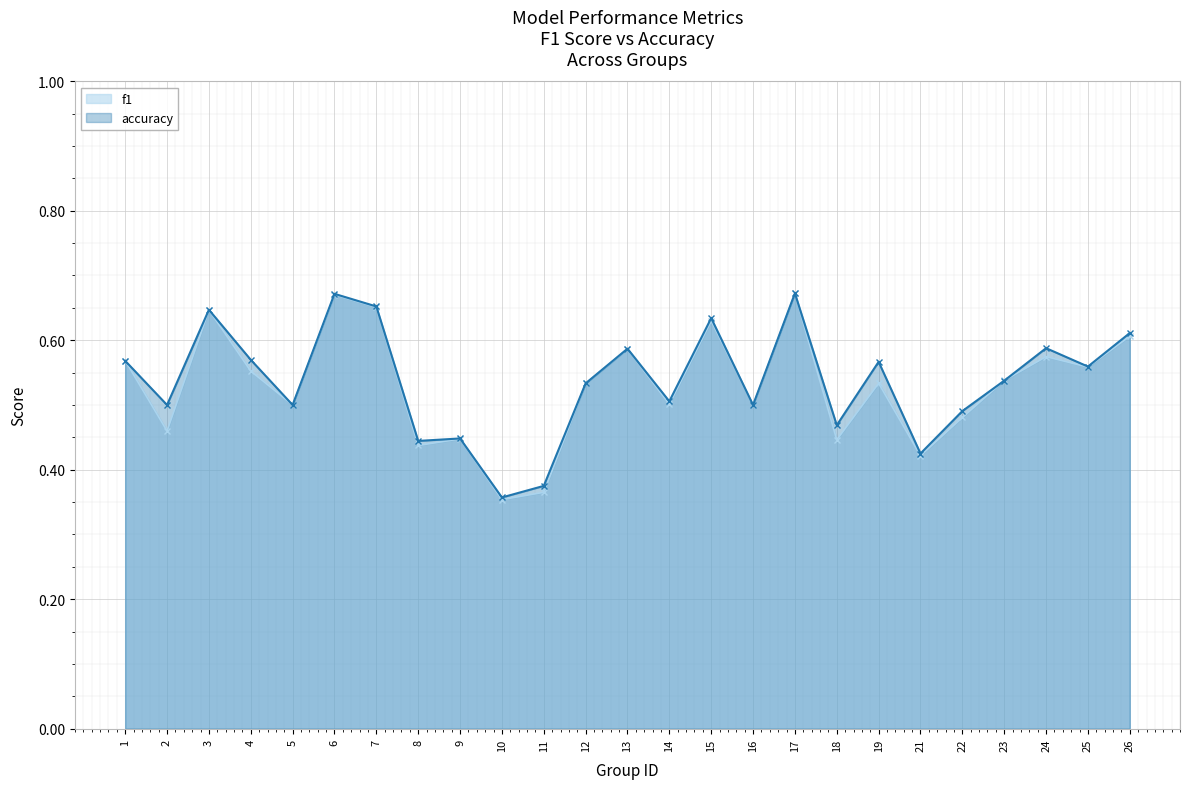

Read the f1 value at 4.

0.6